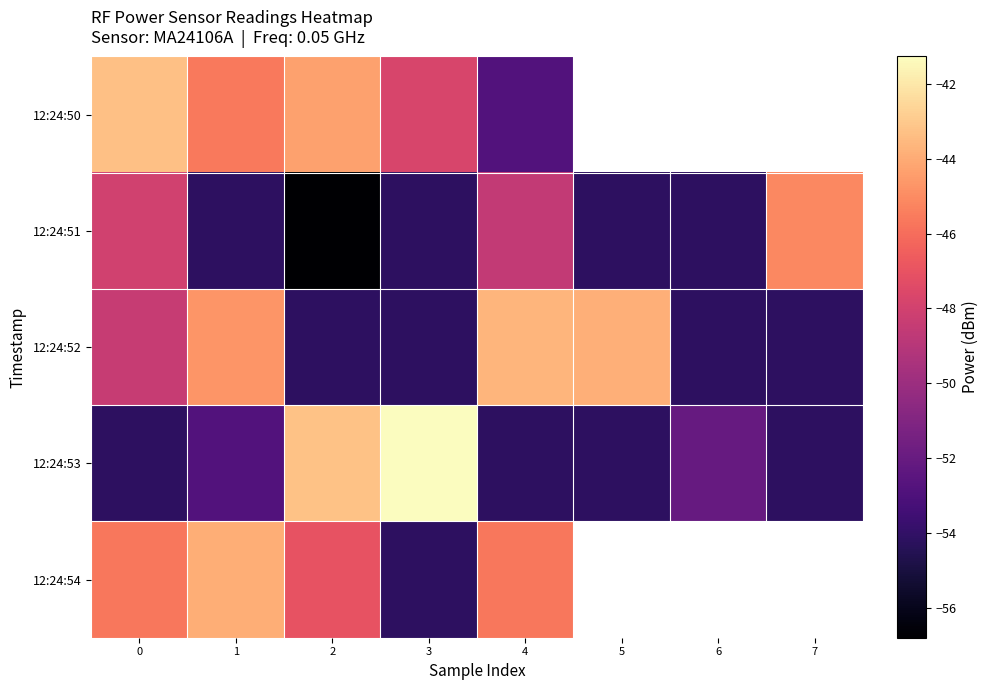

Which label corresponds to the smallest value in the chart?

2